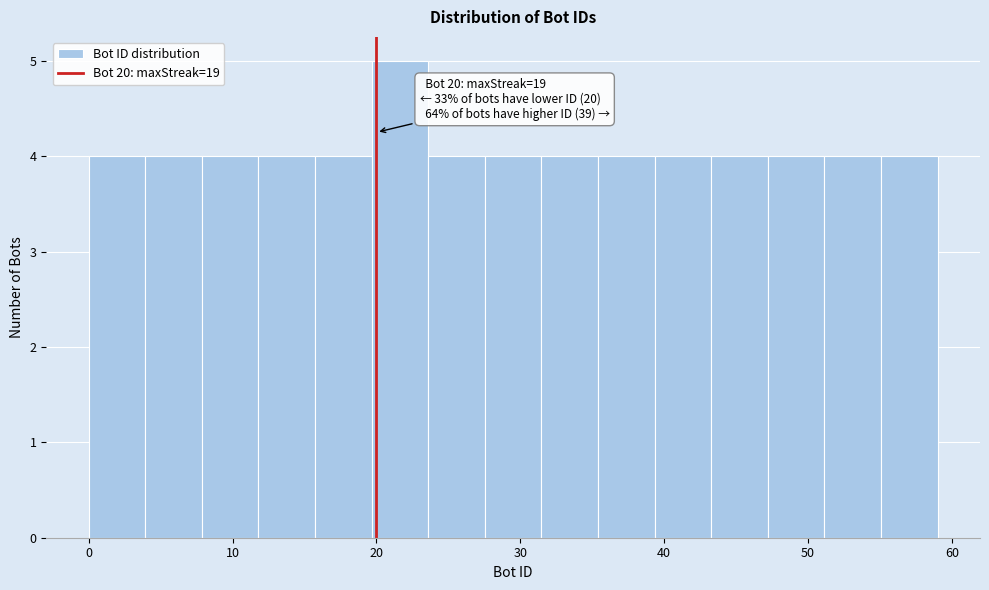

Read against the x-axis, roughly where is the centre of the tallest bar?

22